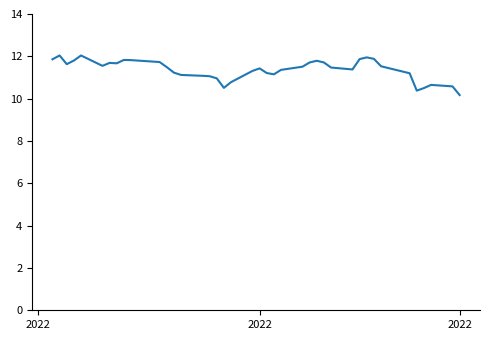

What is the difference between the maximum and minimum values?

1.9